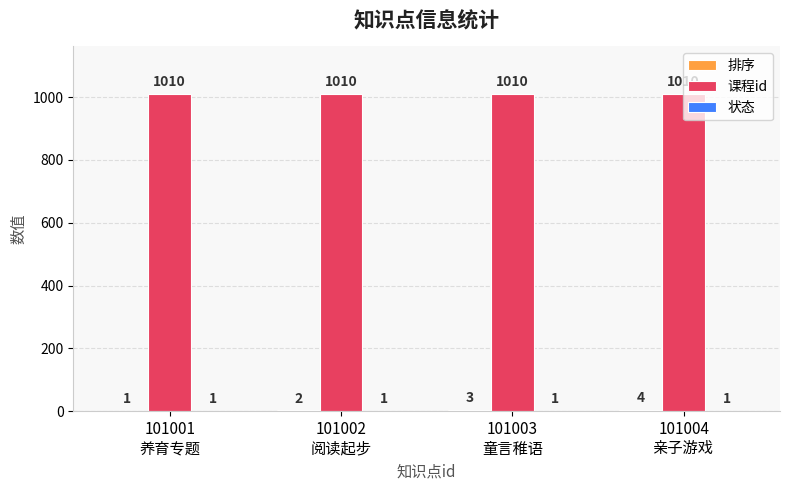

Which series has the largest total across all categories?

课程id